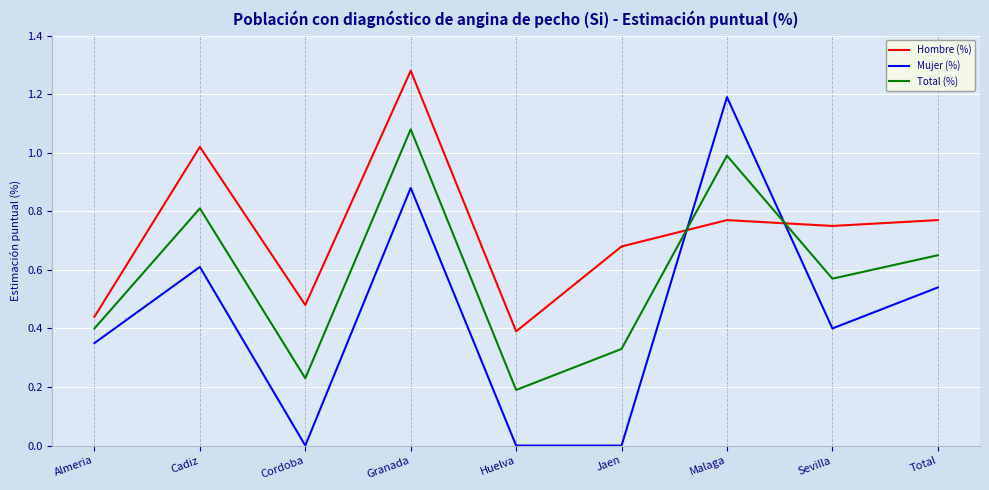

What position from the right is Total?

1